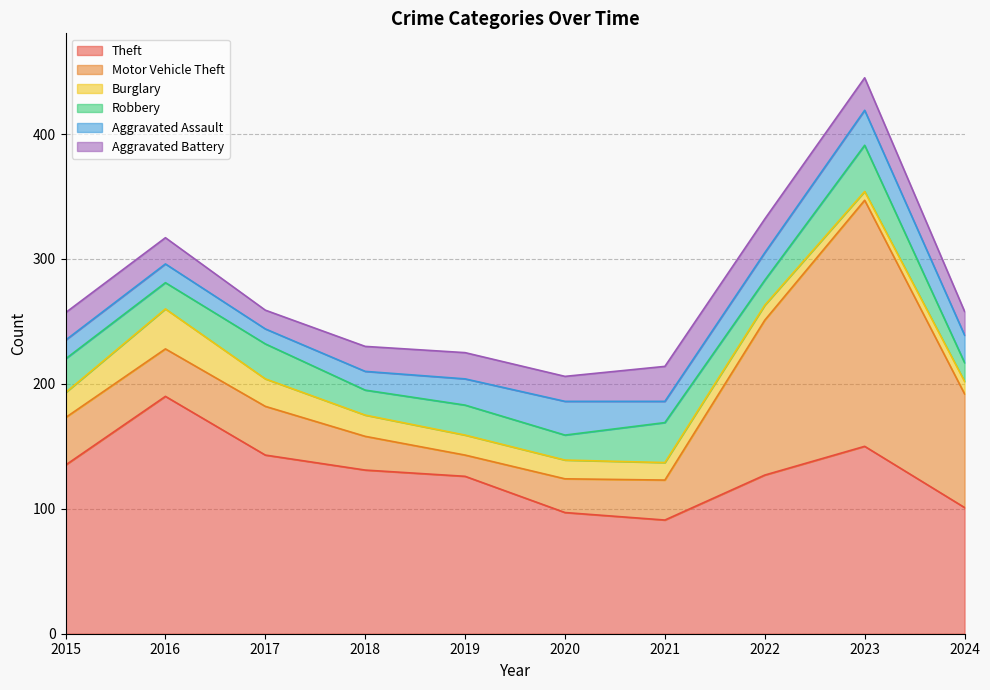

Between which two adjacent categories do Aggravated Assault and Robbery first intersect?

2019 and 2020